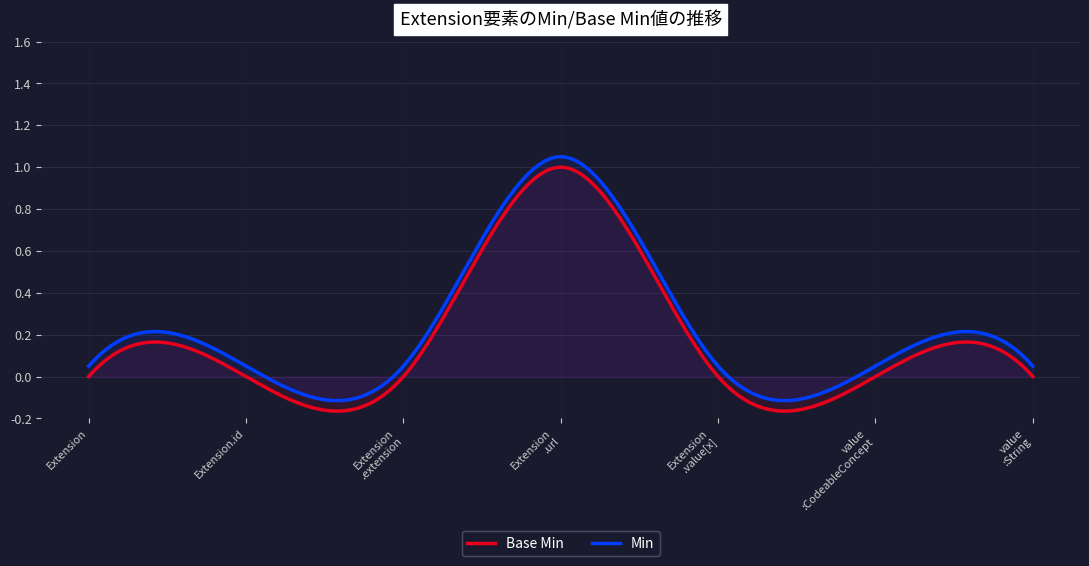

Does the chart have visible grid lines?

Yes